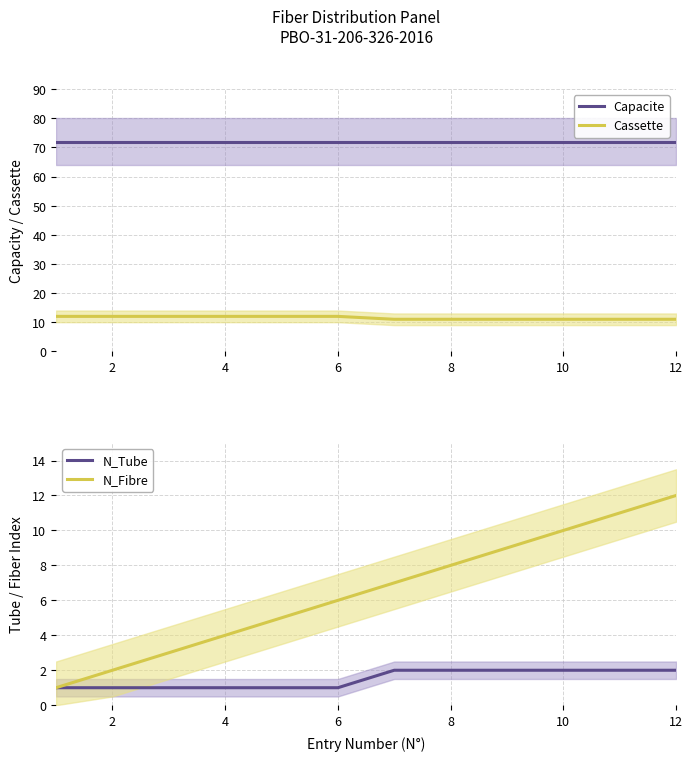

The N_Fibre series shows 12 at 12. True or false?

True